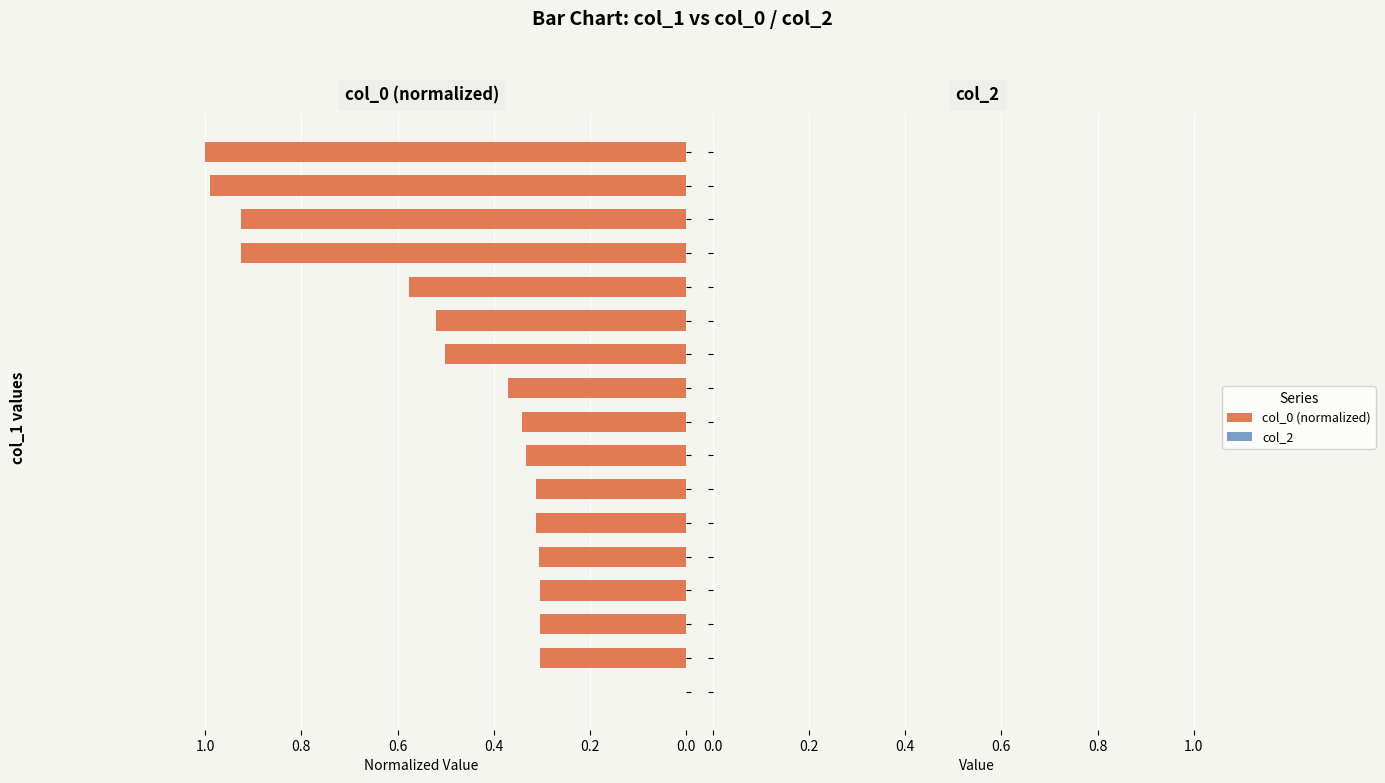

What is the greatest value displayed?

1.0